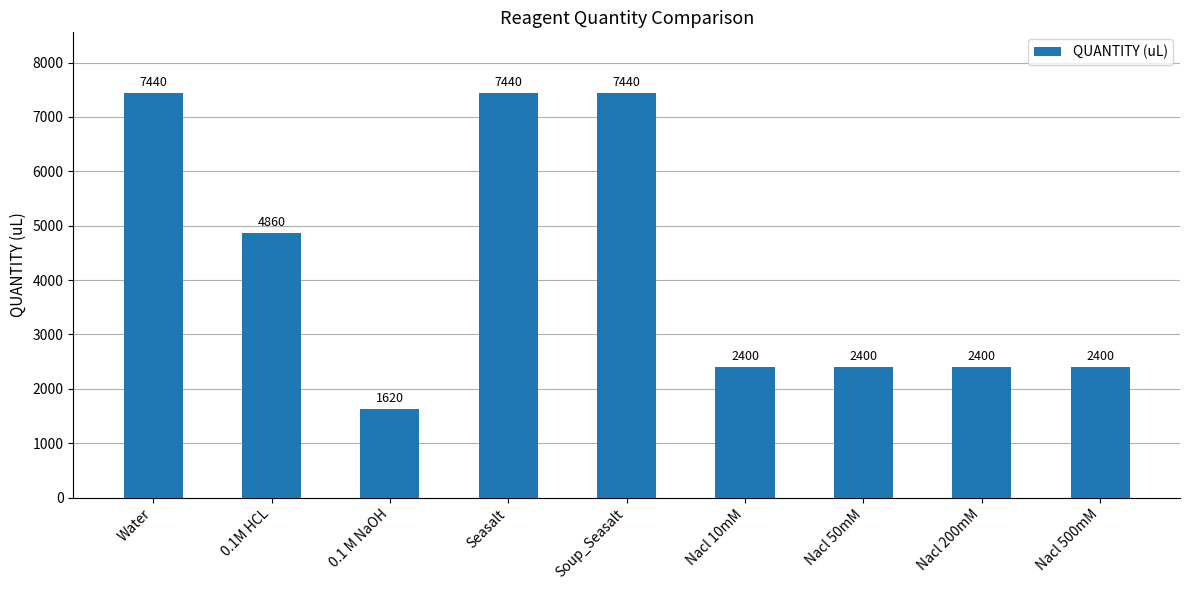

Approximately how many times larger is the value at Seasalt compared to Soup_Seasalt?

1.0